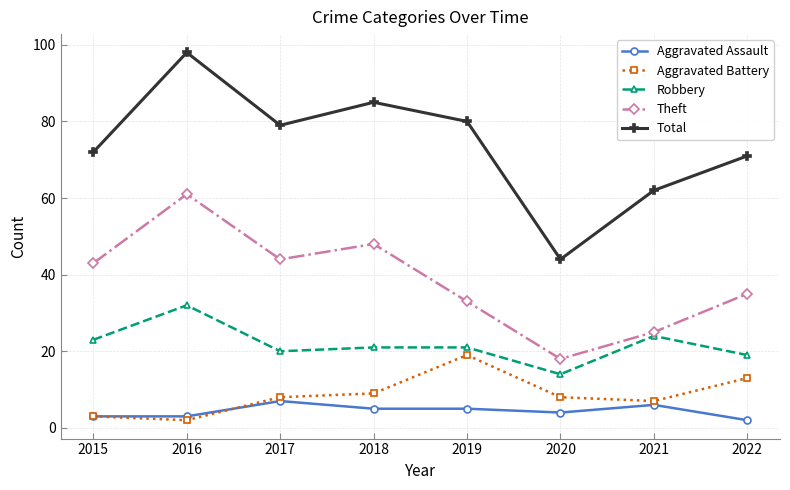

What are all the series names shown in the legend?

Aggravated Assault, Aggravated Battery, Robbery, Theft, Total